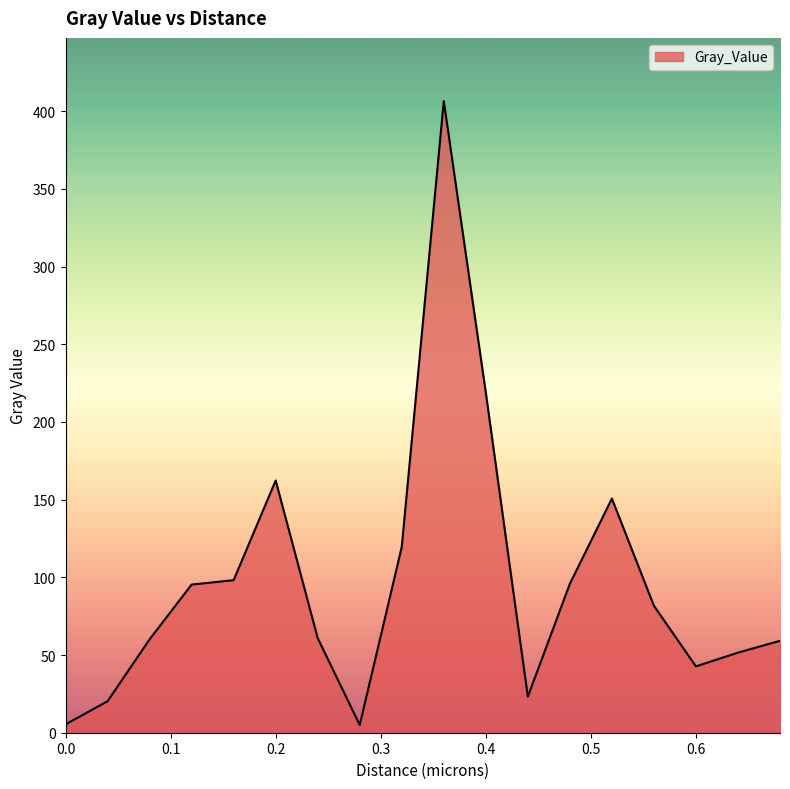

What is the difference between the maximum and minimum values?

401.6